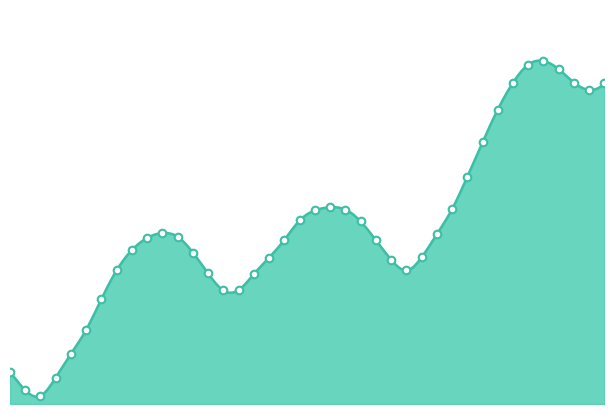

Approximately how many times larger is the value at 2024-05-25 21:00 compared to 2024-05-26 18:00?

0.3